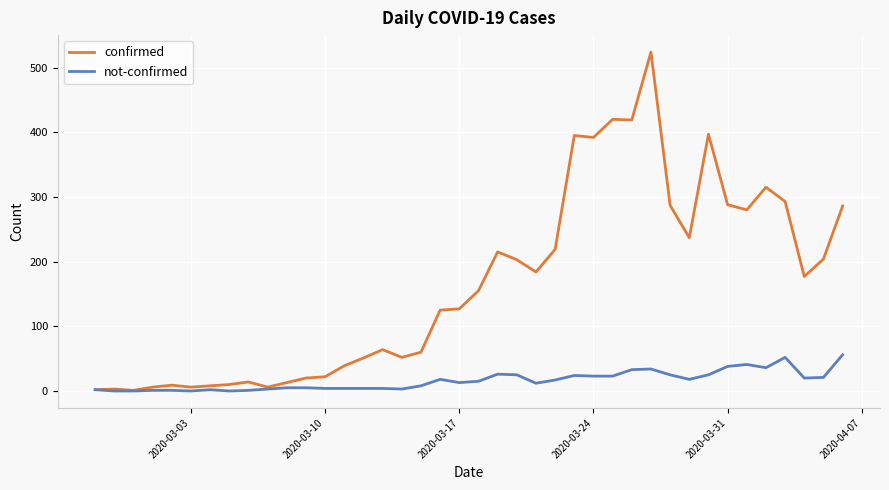

What is the difference between the maximum and minimum values in the not-confirmed series?

56